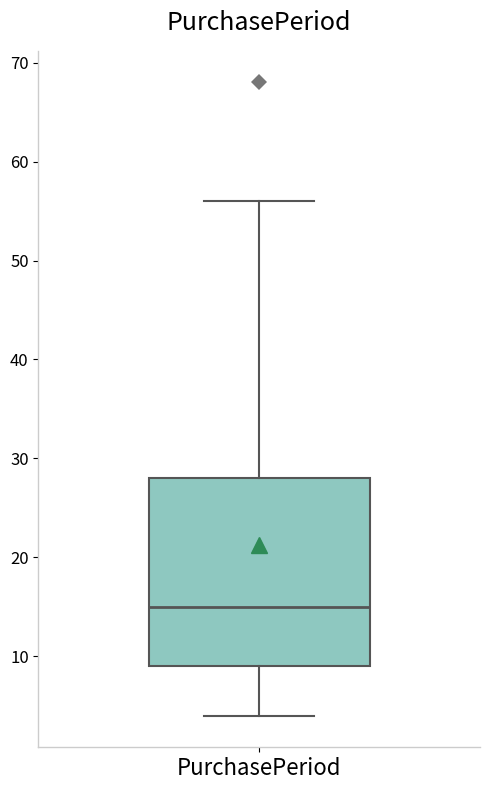

Where does the lower whisker of the box for PurchasePeriod end on the y-axis? The values are not printed on the chart, so give them approximately, as read against the axis.

4